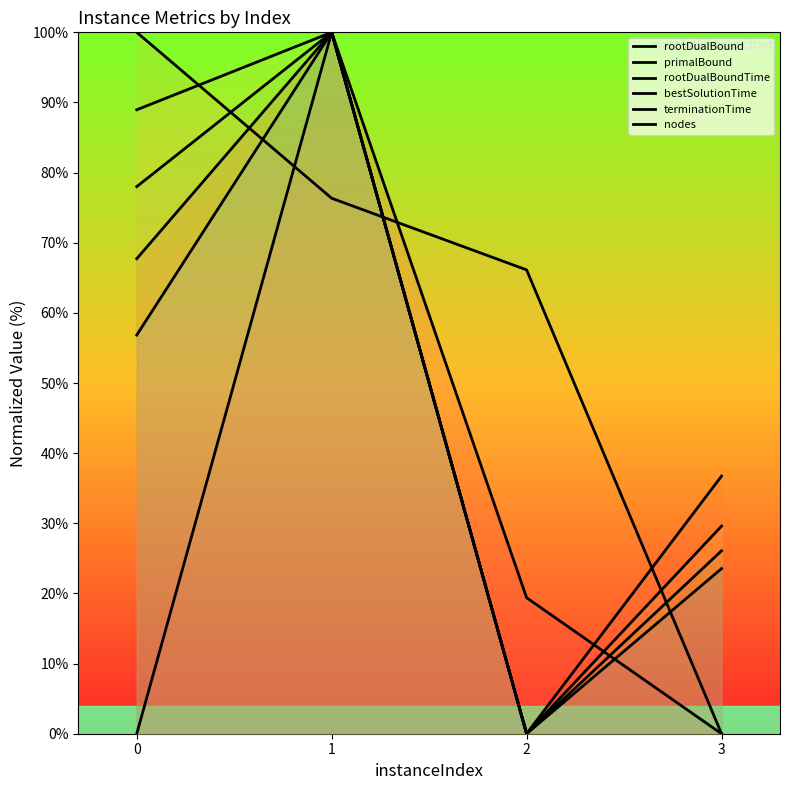

Reading left to right, extract all data points from this chart.

rootDualBound: 0=67.7	1=100.0	2=19.4	3=0.0
primalBound: 0=0.0	1=100.0	2=0.0	3=36.7
rootDualBoundTime: 0=100.0	1=76.3	2=66.1	3=0.0
bestSolutionTime: 0=89.0	1=100.0	2=0.0	3=29.6
terminationTime: 0=78.0	1=100.0	2=0.0	3=26.1
nodes: 0=56.8	1=100.0	2=0.0	3=23.5